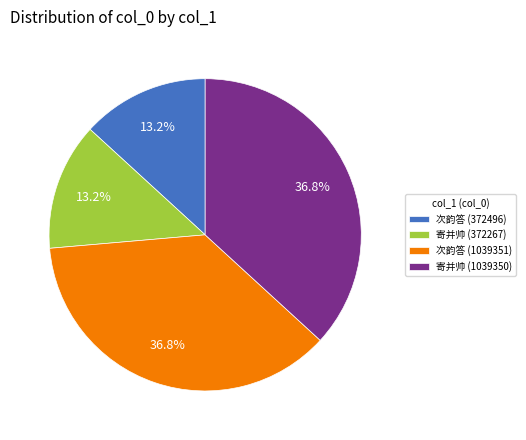

Count the number of slices in the pie.

4